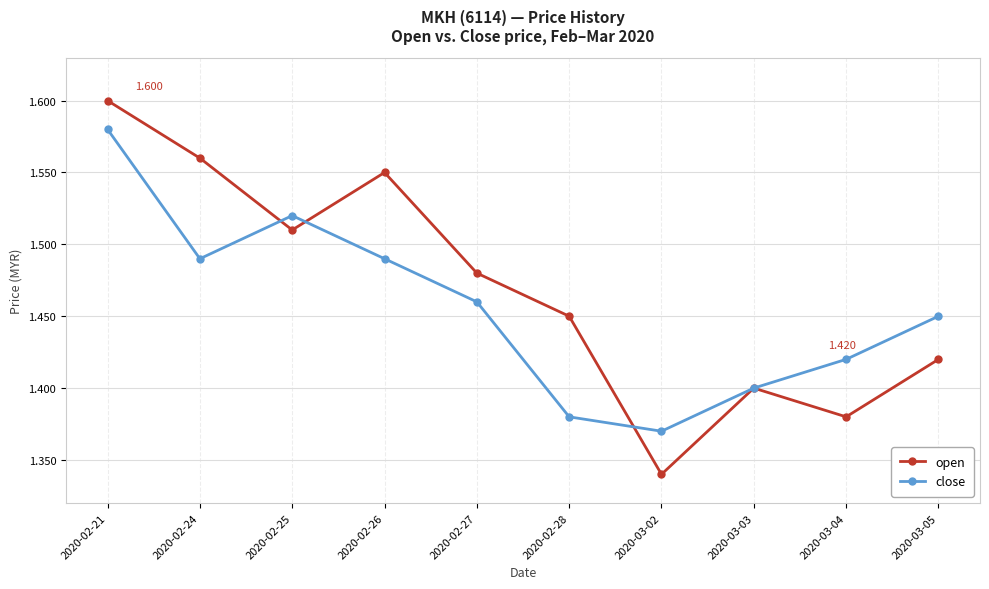

List the series in order of their peak value, lowest first.

close, open